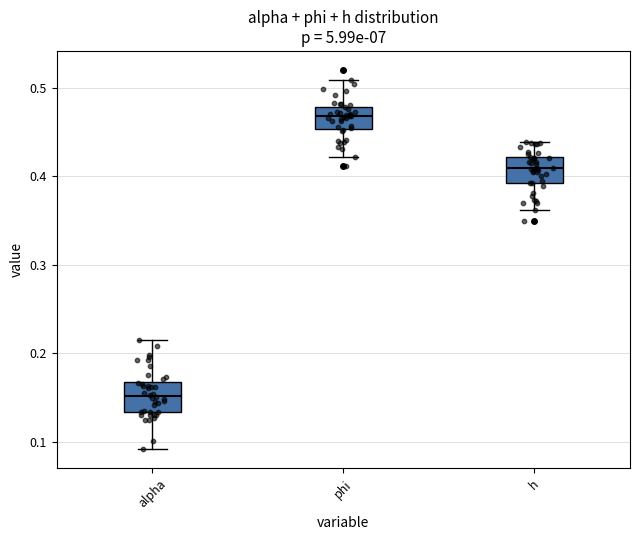

Reading left to right, transcribe this box plot: for each box, give where its median line is, the range the box spans, and where its two whiskers end, as read against the y-axis. The values are not printed on the chart, so give them approximately, as read against the axis.

alpha: median 0.15, box 0.13 to 0.17, whiskers 0.09 to 0.21
phi: median 0.47, box 0.45 to 0.48, whiskers 0.42 to 0.51
h: median 0.41, box 0.39 to 0.42, whiskers 0.36 to 0.44